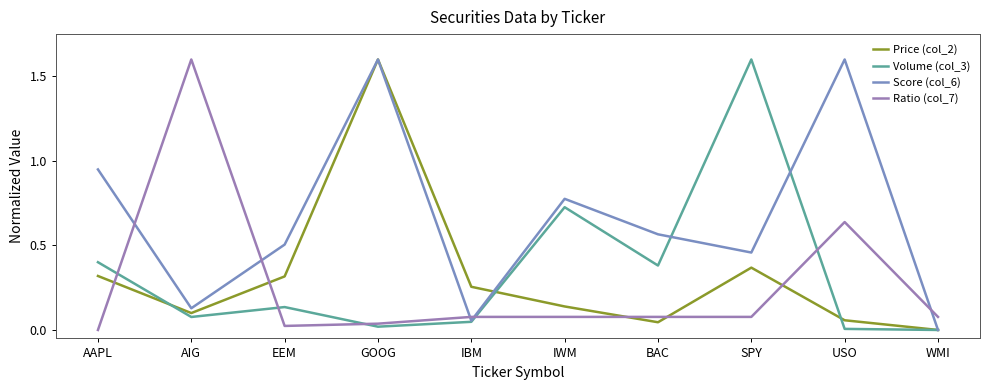

Reading left to right, list all the values displayed in this chart.

Price (col_2): AAPL=0.3	AIG=0.1	EEM=0.3	GOOG=1.6	IBM=0.3	IWM=0.1	BAC=0.0	SPY=0.4	USO=0.1	WMI=0.0
Volume (col_3): AAPL=0.4	AIG=0.1	EEM=0.1	GOOG=0.0	IBM=0.0	IWM=0.7	BAC=0.4	SPY=1.6	USO=0.0	WMI=0.0
Score (col_6): AAPL=0.9	AIG=0.1	EEM=0.5	GOOG=1.6	IBM=0.1	IWM=0.8	BAC=0.6	SPY=0.5	USO=1.6	WMI=0.0
Ratio (col_7): AAPL=0.0	AIG=1.6	EEM=0.0	GOOG=0.0	IBM=0.1	IWM=0.1	BAC=0.1	SPY=0.1	USO=0.6	WMI=0.1